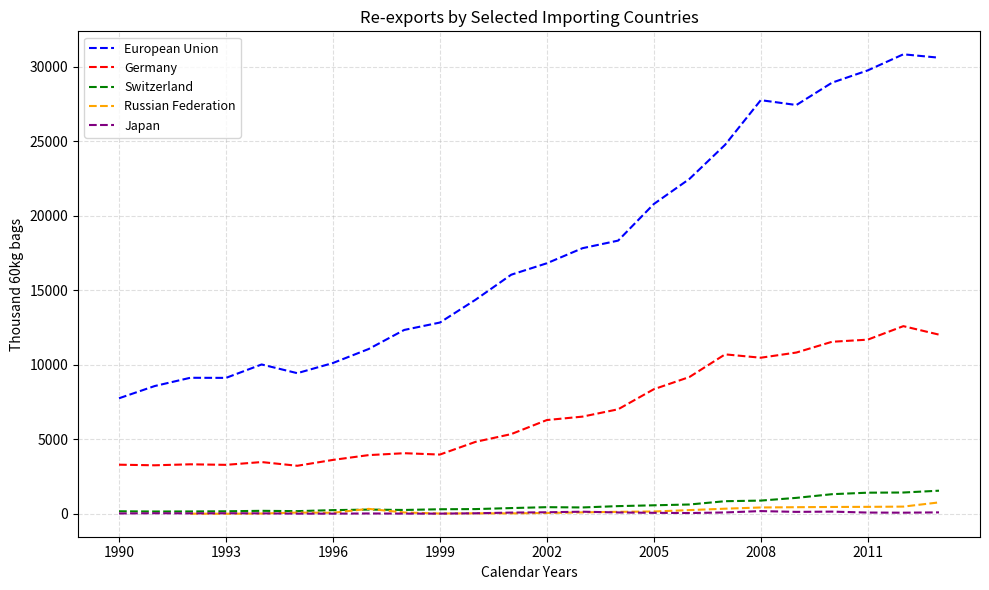

True or false: Germany has more than 1 points higher than both neighbors.

True